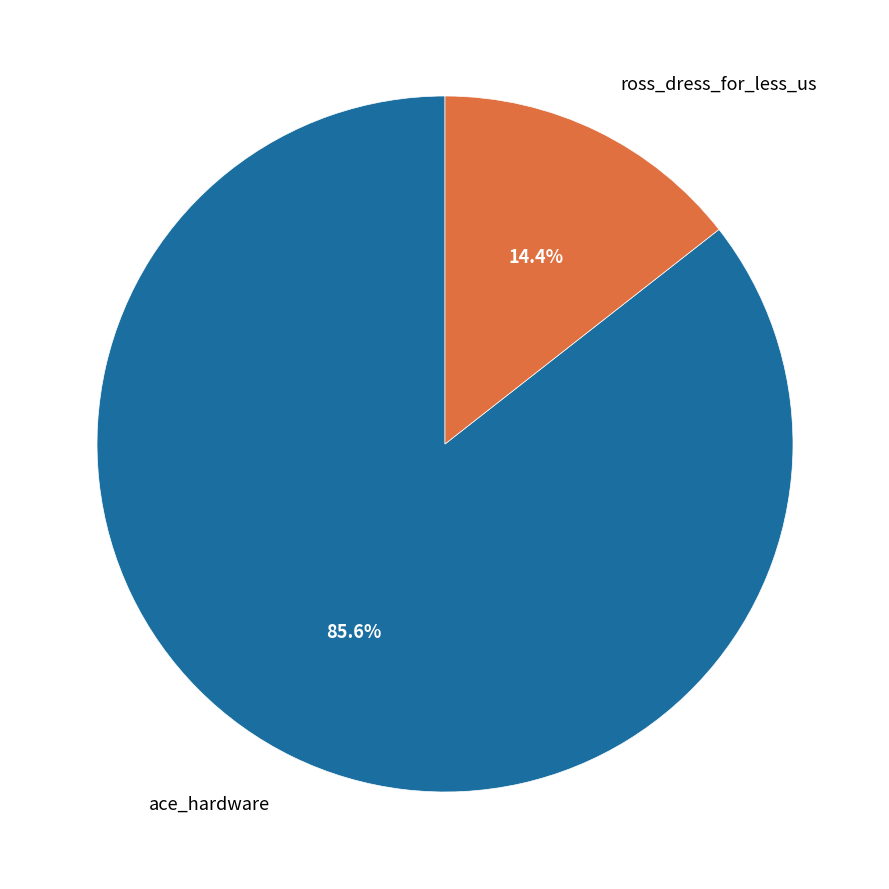

How many segments does this pie chart have?

2